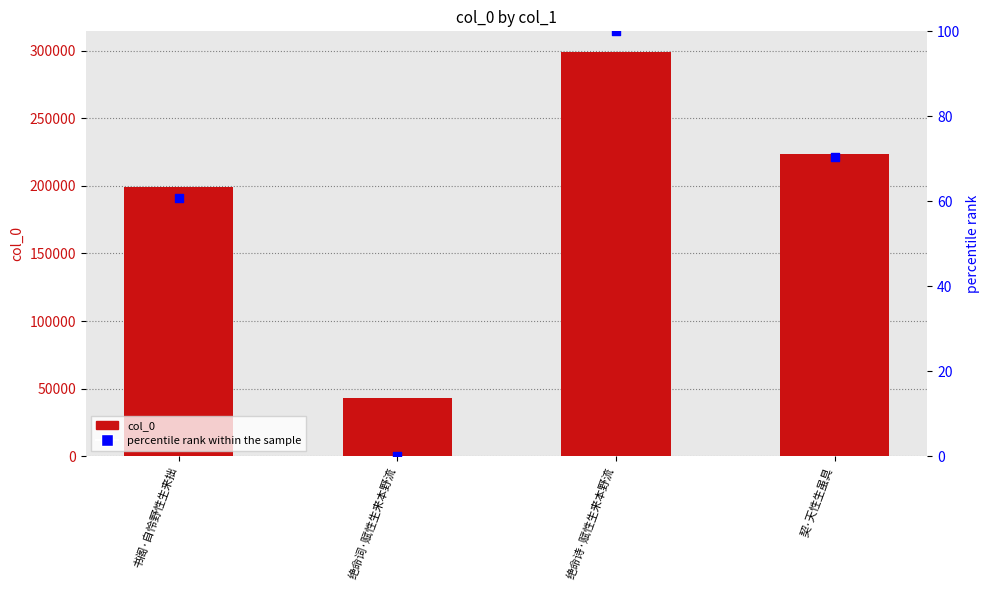

What are all the series names shown in the legend?

col_0, percentile rank within the sample